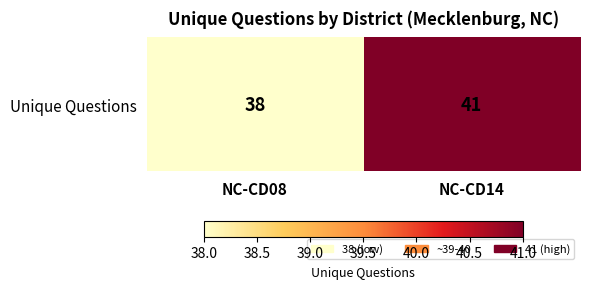

What is the average value?

40